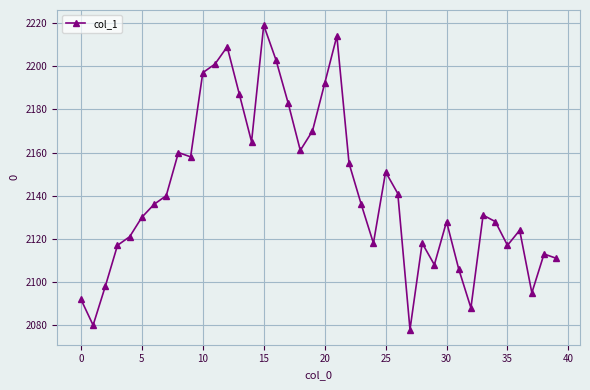

Is this an area chart (filled region under the line)?

No